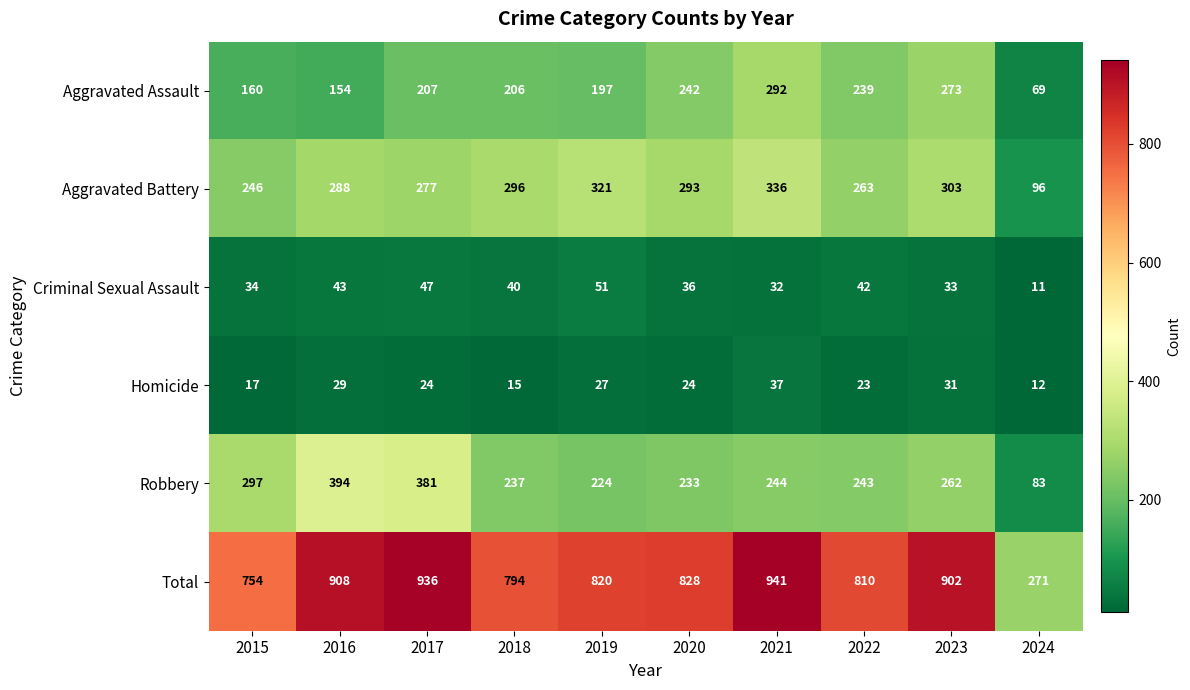

What is the difference between the highest and lowest values at 2018?

779